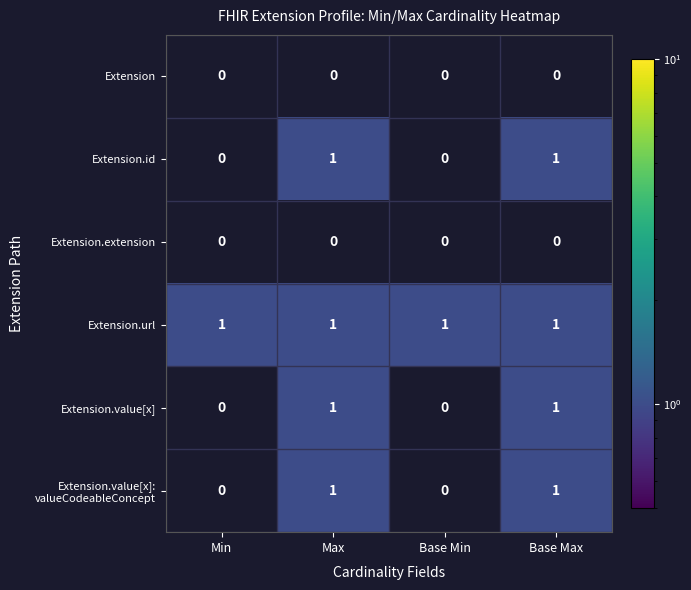

Which series has the largest total across all categories?

Extension.url